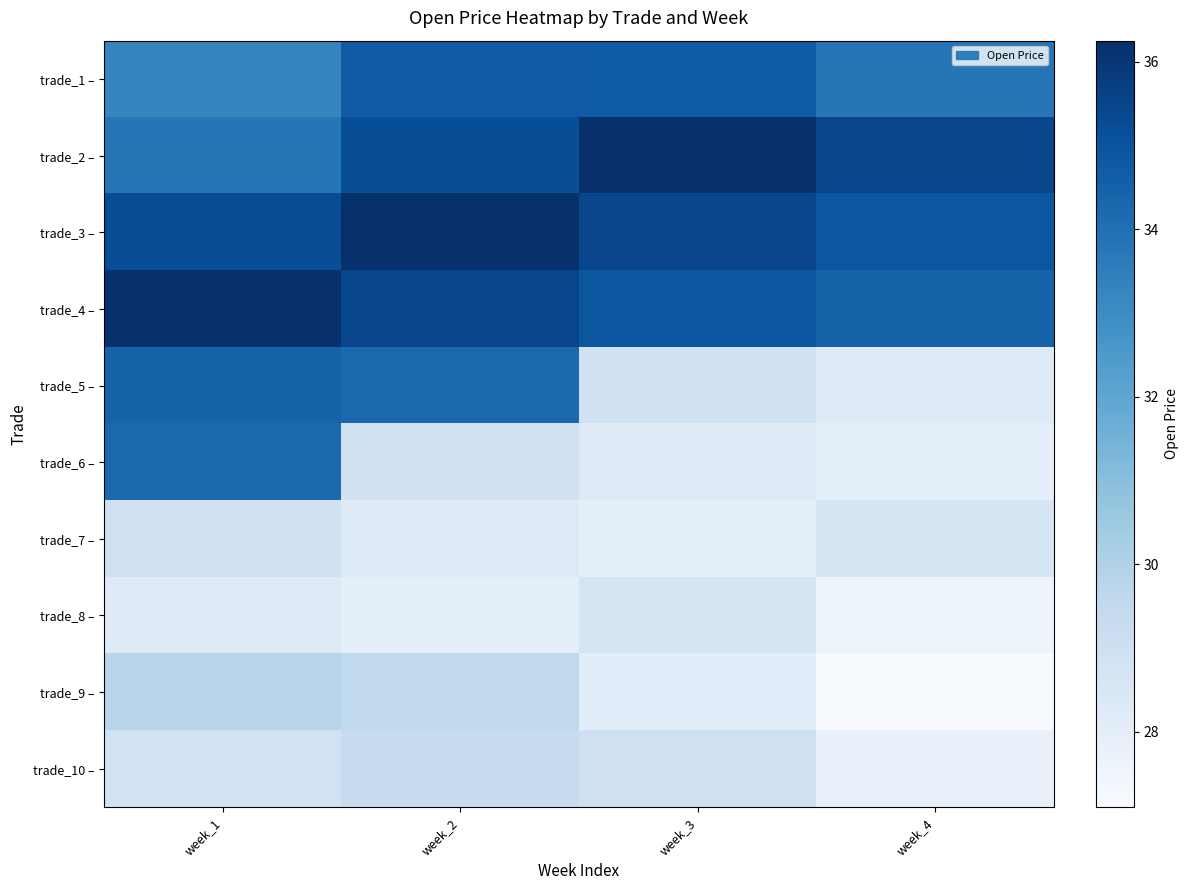

Which series has the widest spread of values?

trade_6 –